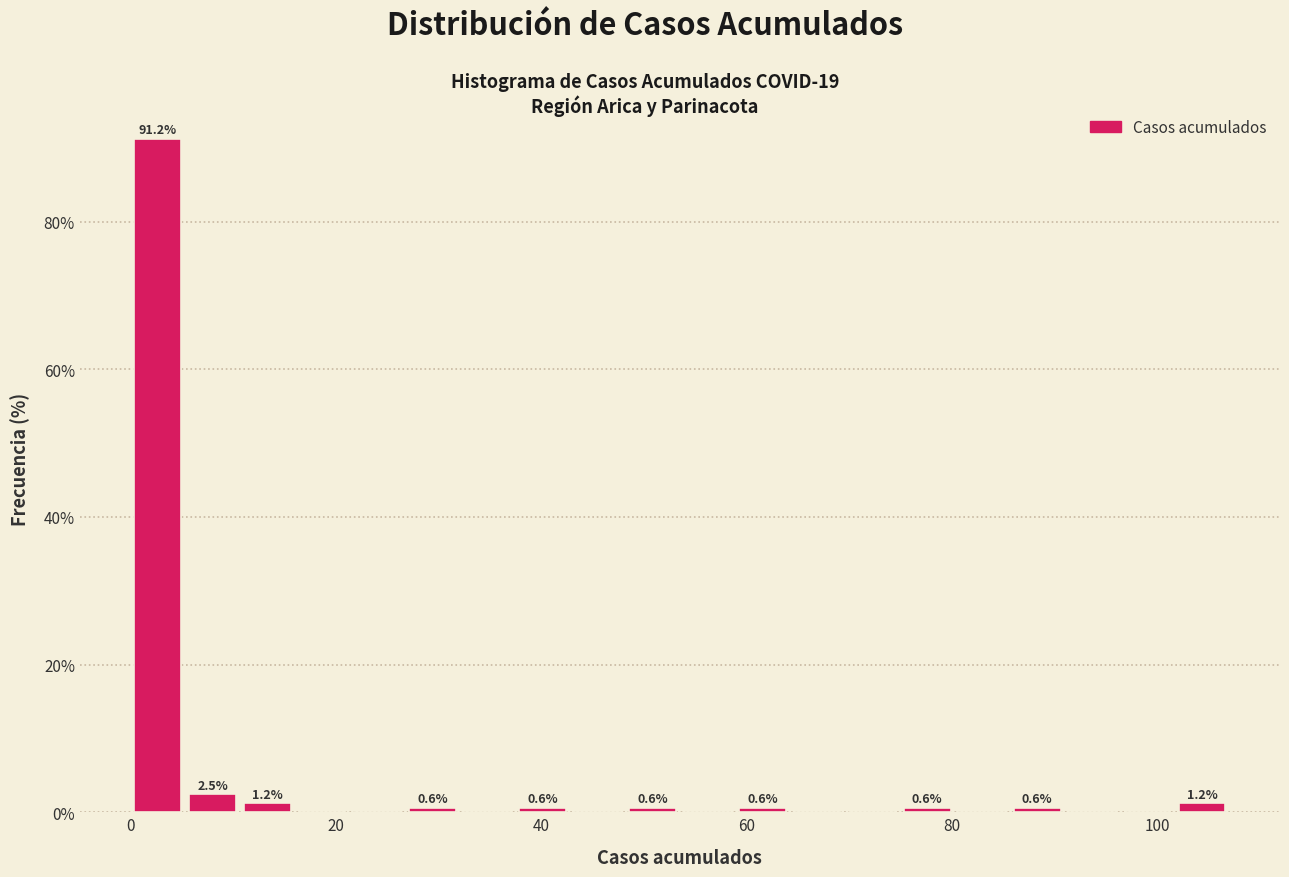

Read against the x-axis, roughly where is the centre of the tallest bar?

2